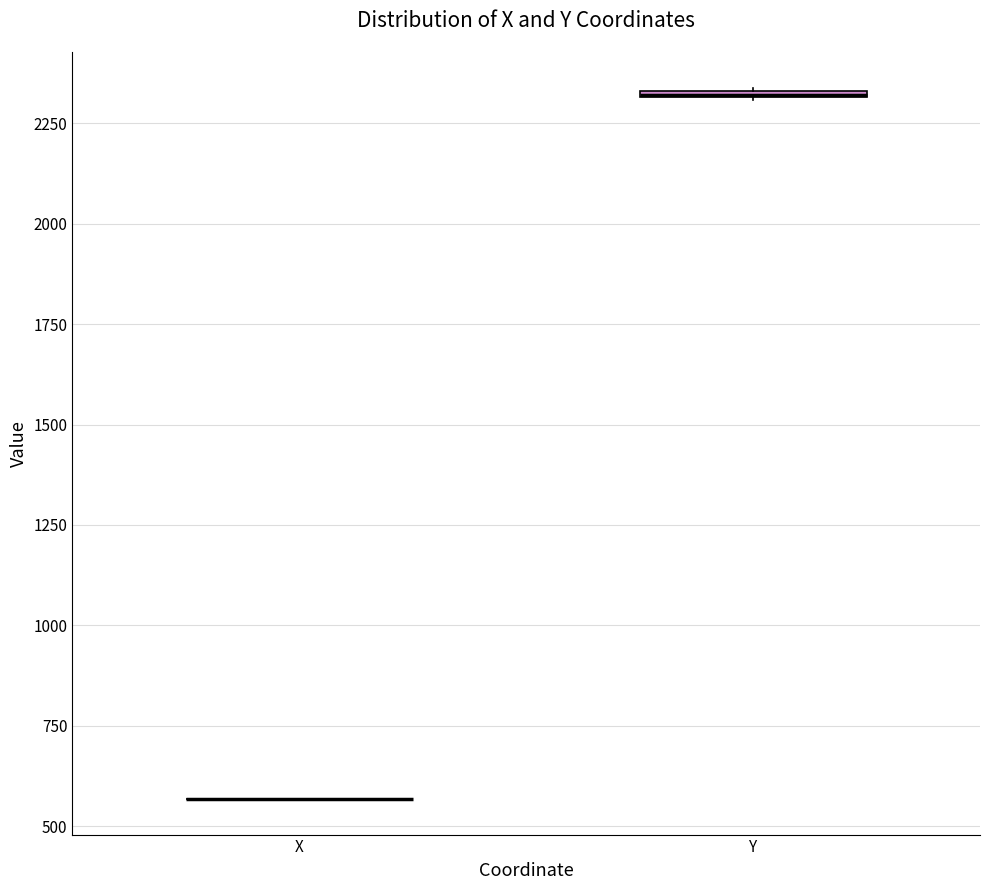

Where is the upper edge of the box for Y on the y-axis? The values are not printed on the chart, so give them approximately, as read against the axis.

2350